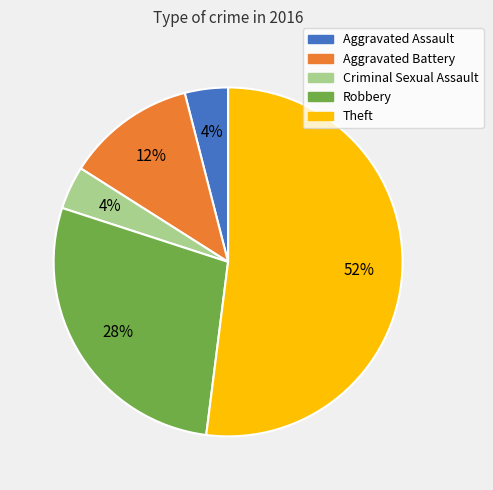

Do Robbery and Theft together represent more than half of the pie?

Yes